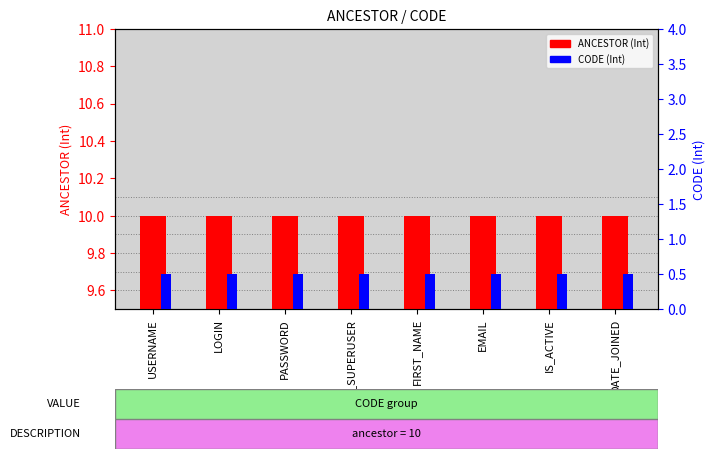

Rank the series by their maximum value, from highest to lowest.

ANCESTOR (Int), CODE (Int)